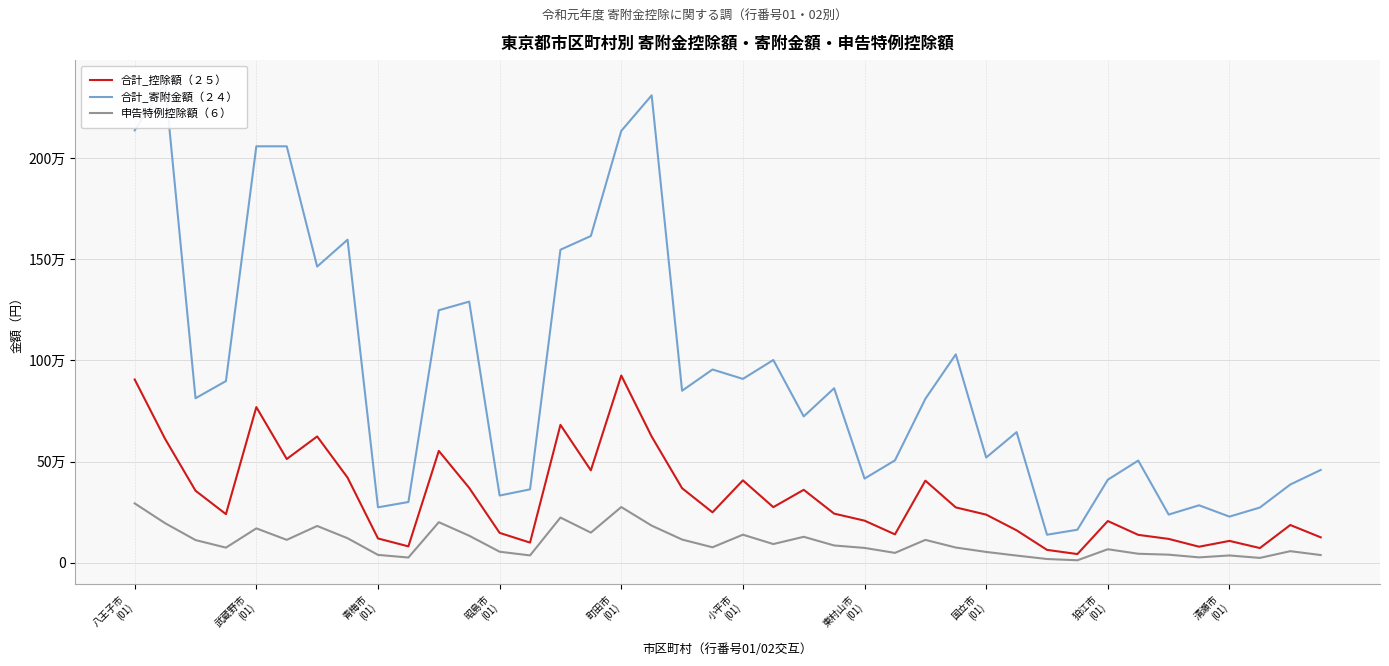

Which has a higher value, 20 or 17?

17